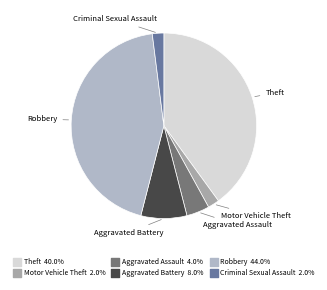

Is there a majority slice in this chart?

No